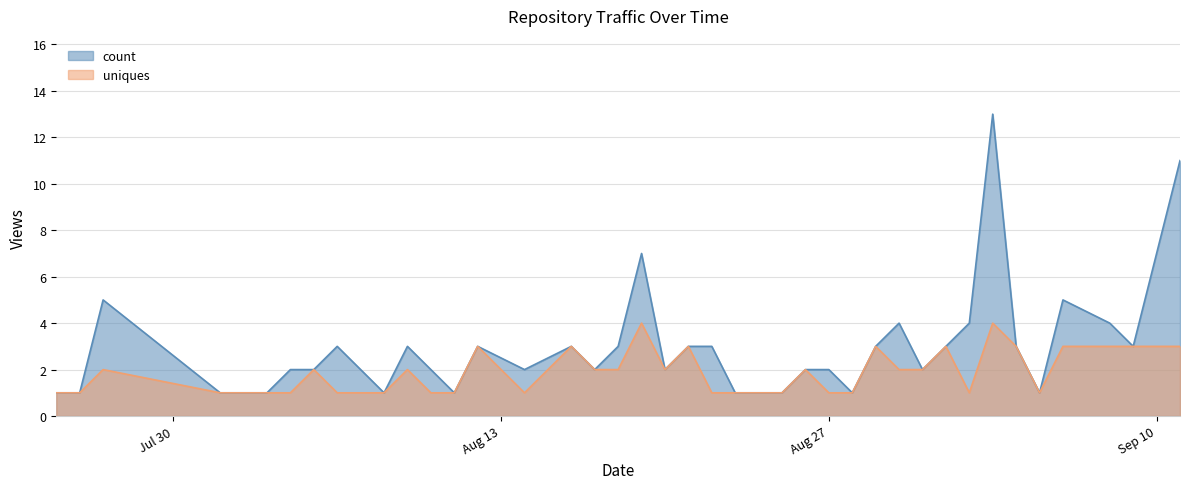

What is the difference between the count values at 2024-08-11 and 2024-08-10?

1